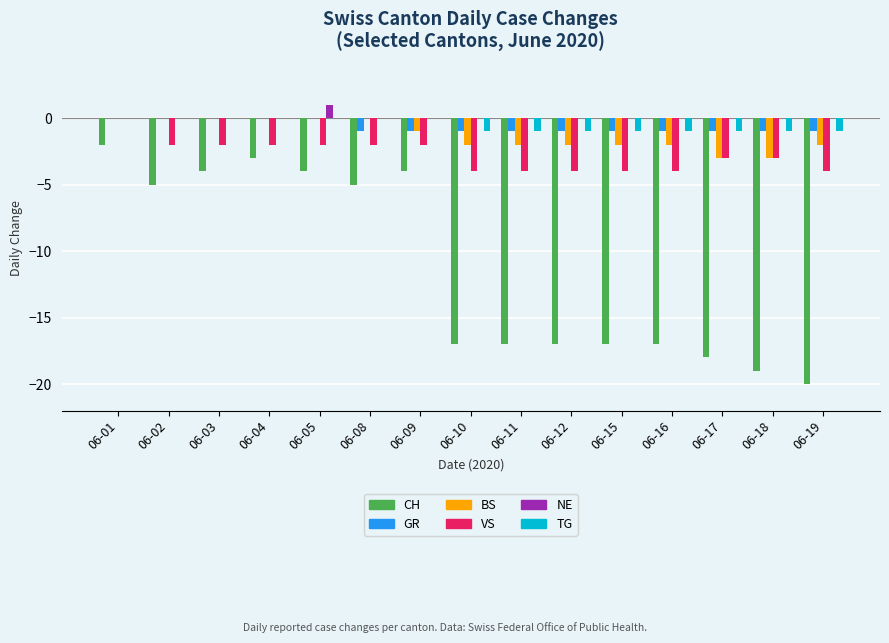

Which series changed the most between 06-08 and 06-16?

CH